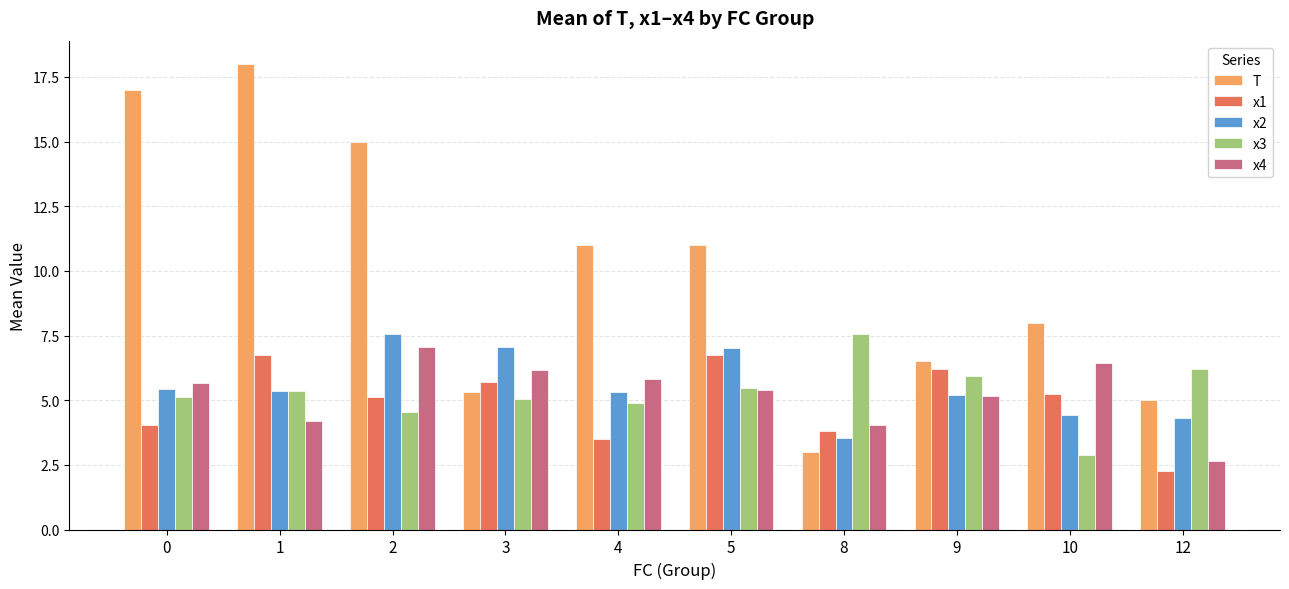

What are all the series names shown in the legend?

T, x1, x2, x3, x4